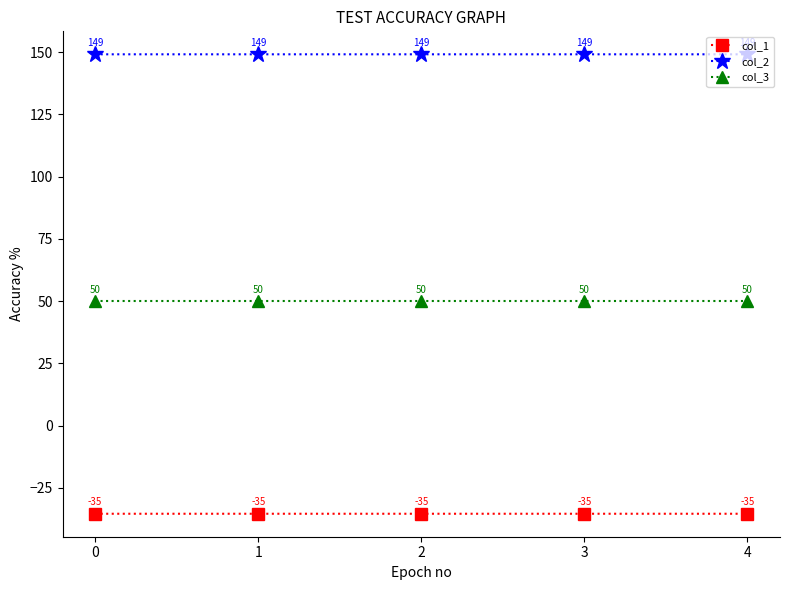

Which series has the largest total across all categories?

col_2